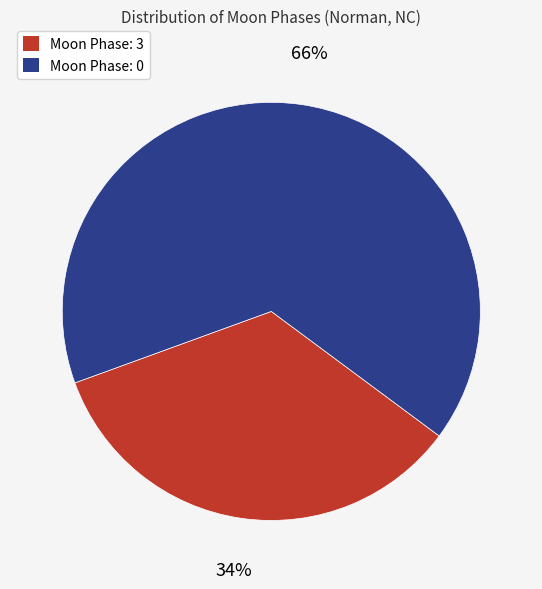

What is the smallest slice in the pie chart?

Moon Phase: 3